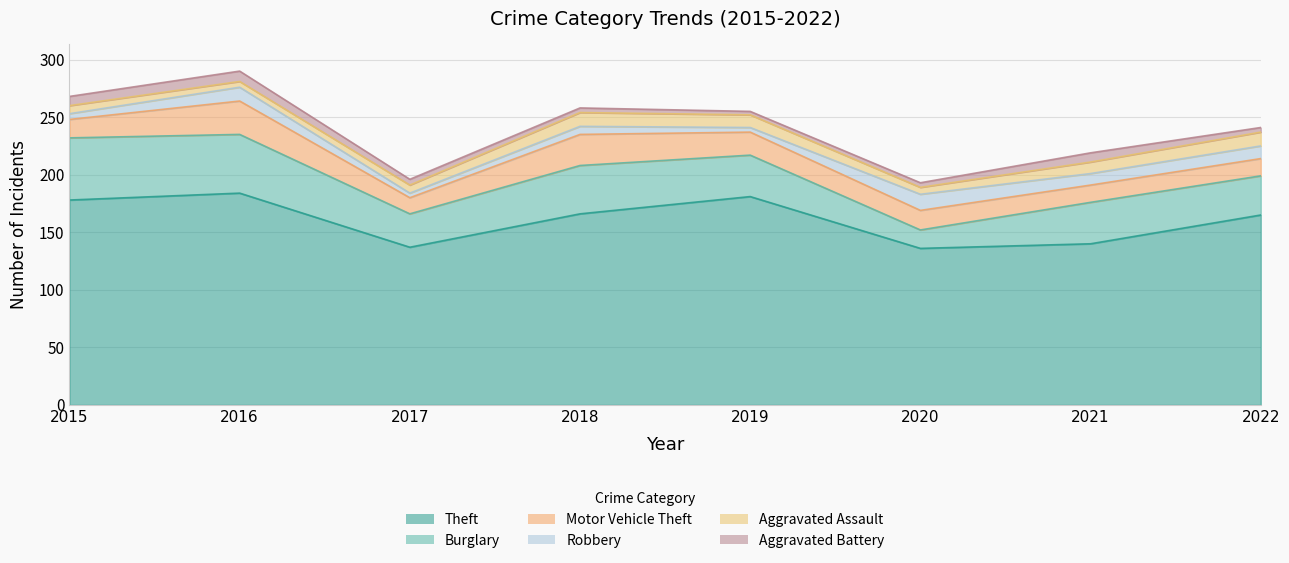

Reading left to right, extract all data points from this chart.

Theft: 178	184	137	166	181	136	140	165
Burglary: 54	51	29	42	36	16	36	34
Motor Vehicle Theft: 16	29	14	27	20	17	15	15
Robbery: 5	12	4	7	4	14	10	11
Aggravated Assault: 7	5	7	12	11	6	10	12
Aggravated Battery: 8	9	5	4	3	4	8	4